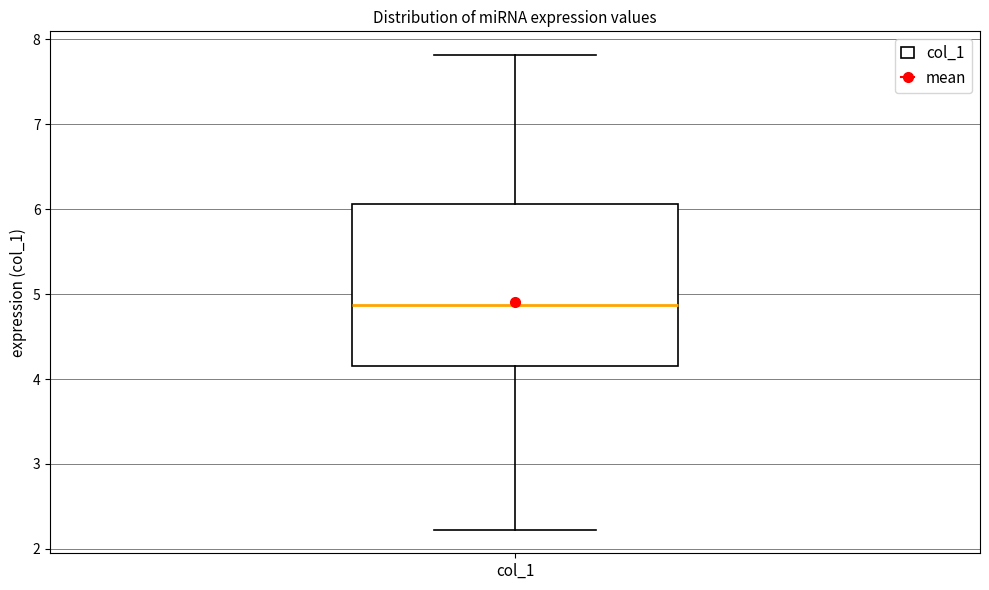

Read this box plot against the y-axis: the position of the median line, the range covered by the box, and the ends of both whiskers. The values are not printed on the chart, so give them approximately, as read against the axis.

median 4.9, box 4.2 to 6.1, whiskers 2.2 to 7.8